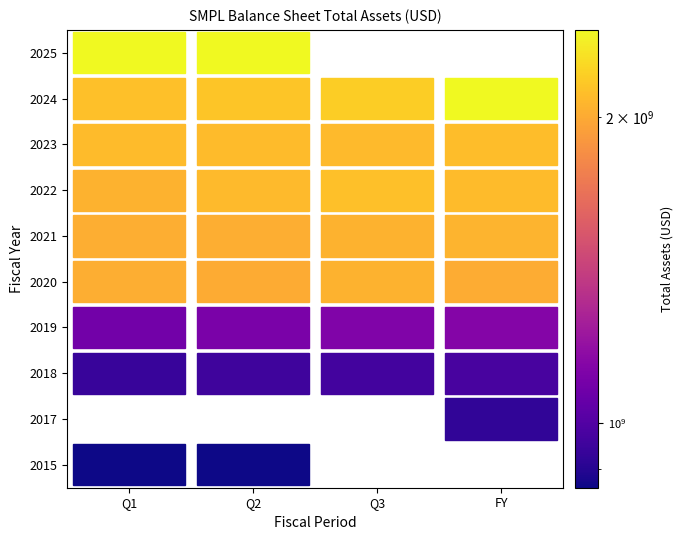

How many values exceed 2039123000?

16